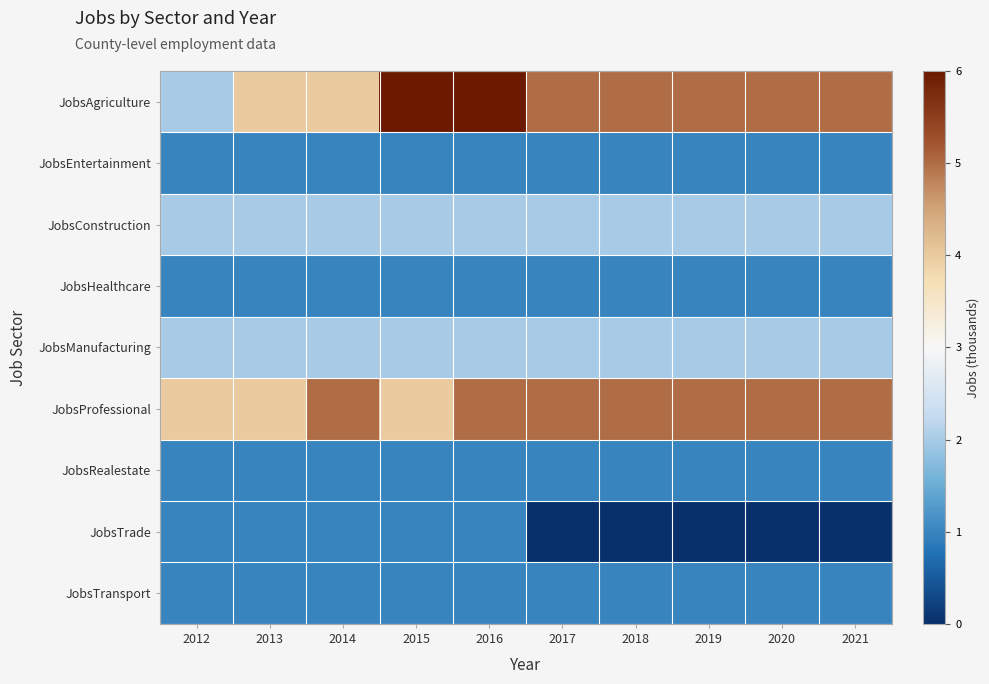

Which category has the highest value across all series?

2015